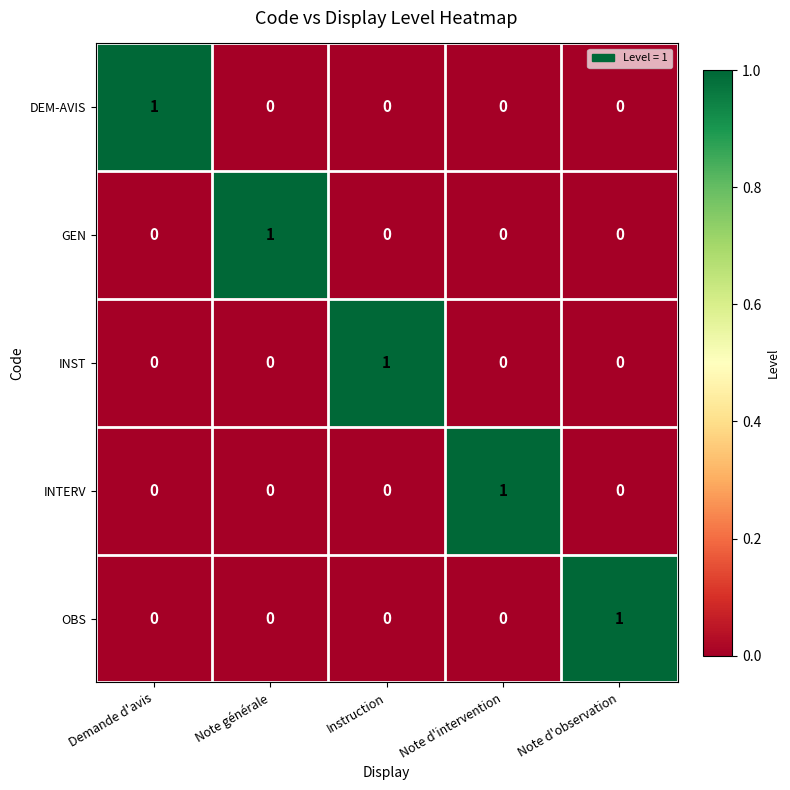

At how many categories does at least one series exceed 0?

5